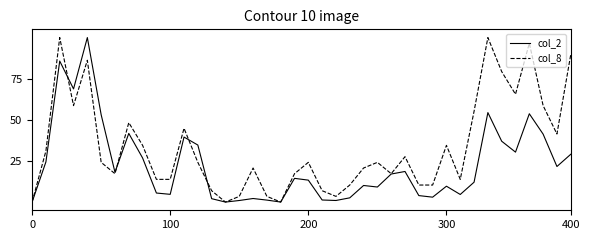

Which series has the largest total across all categories?

col_8